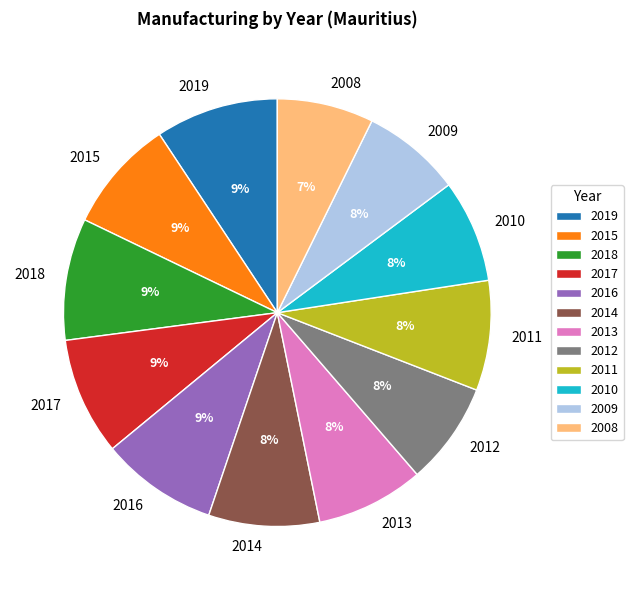

To the nearest percent, what is the average slice percentage?

8%